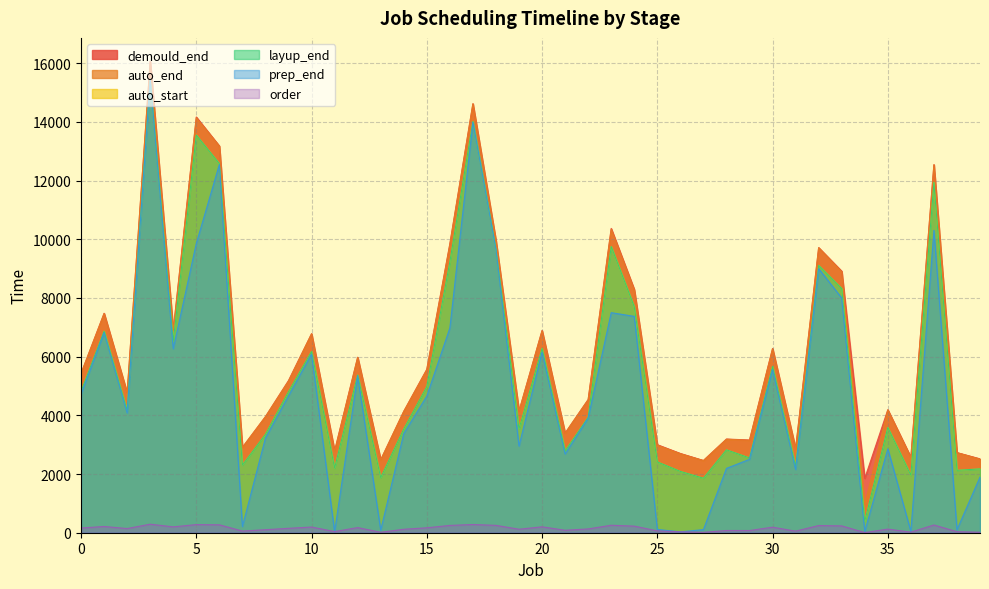

At which label does auto_start reach its peak?

3